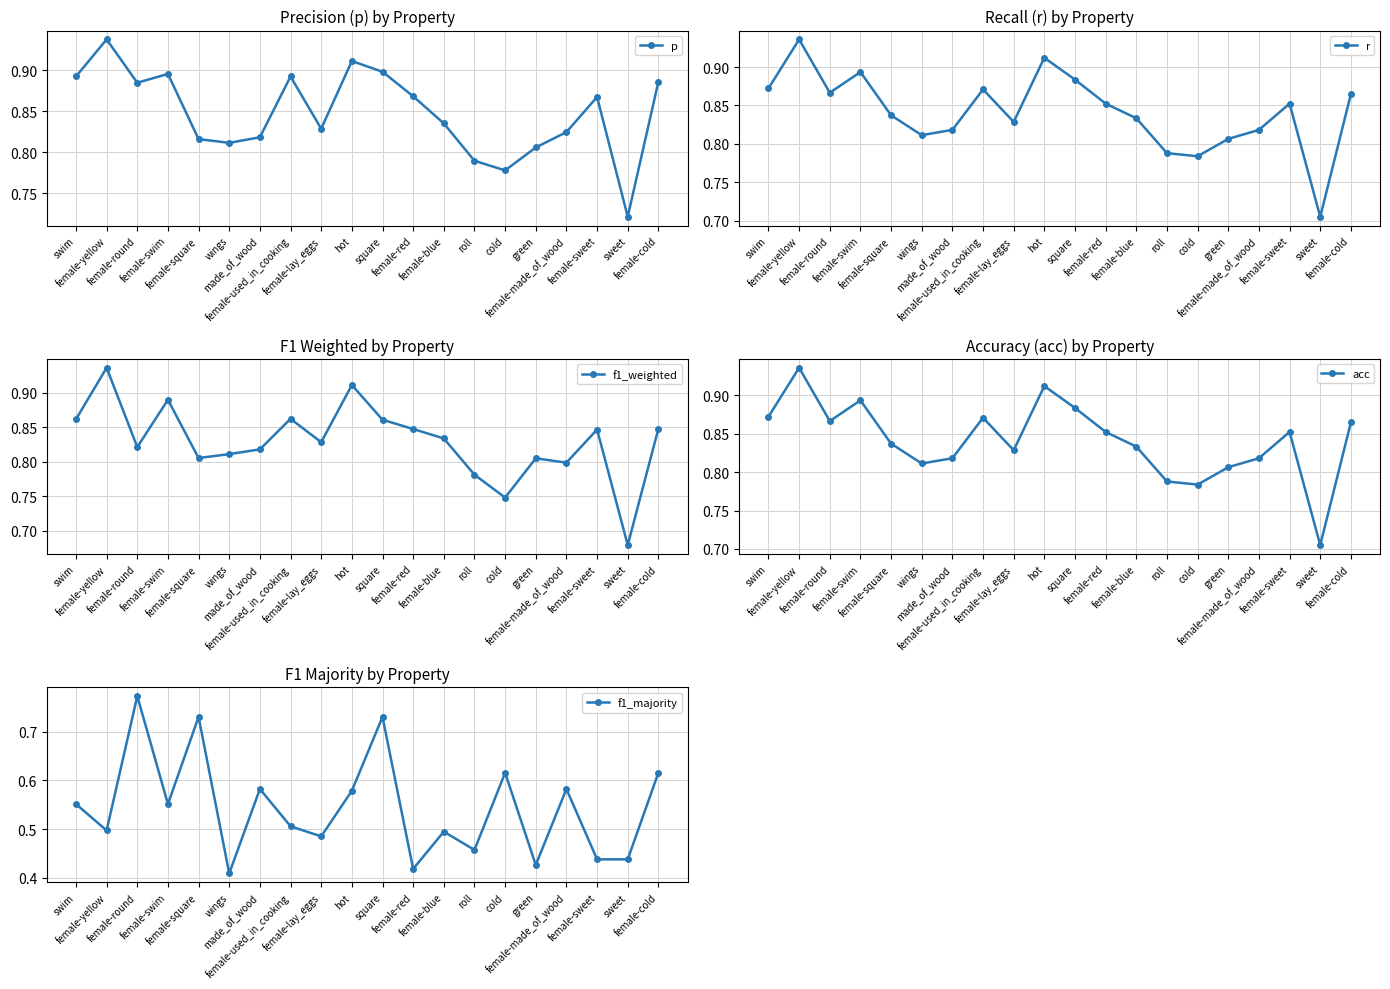

The f1_weighted series shows 1.5 at female-red. True or false?

False